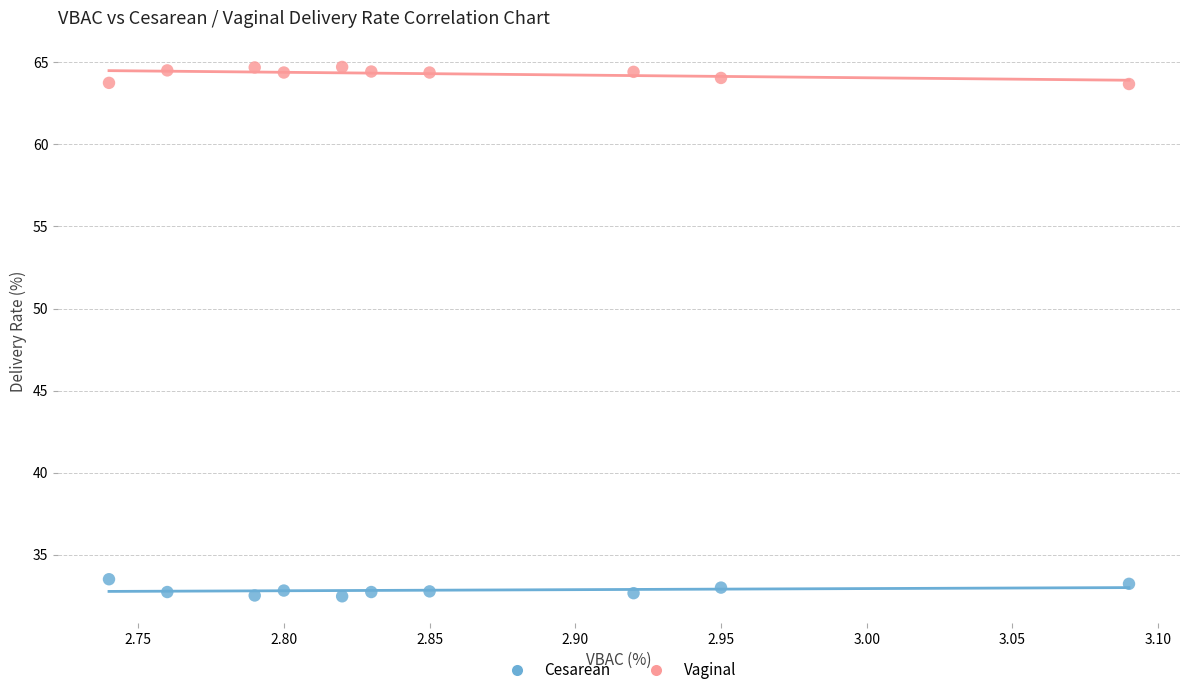

Which series reaches the maximum Y coordinate?

Vaginal